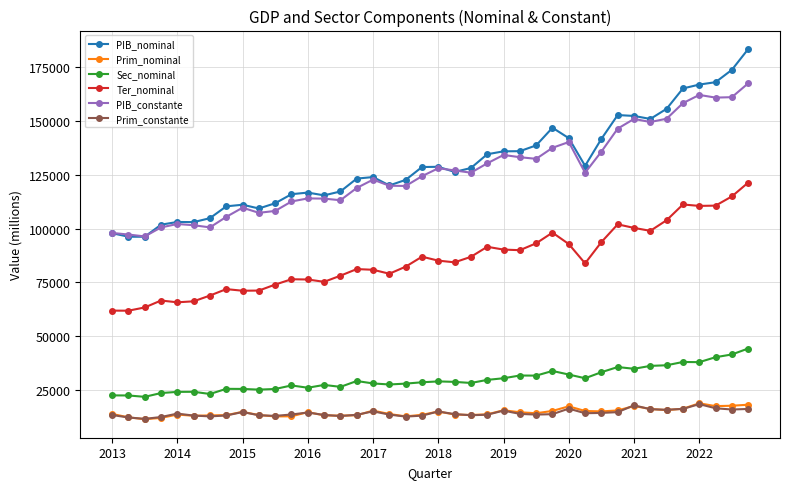

Which series has the widest spread of values?

PIB_nominal